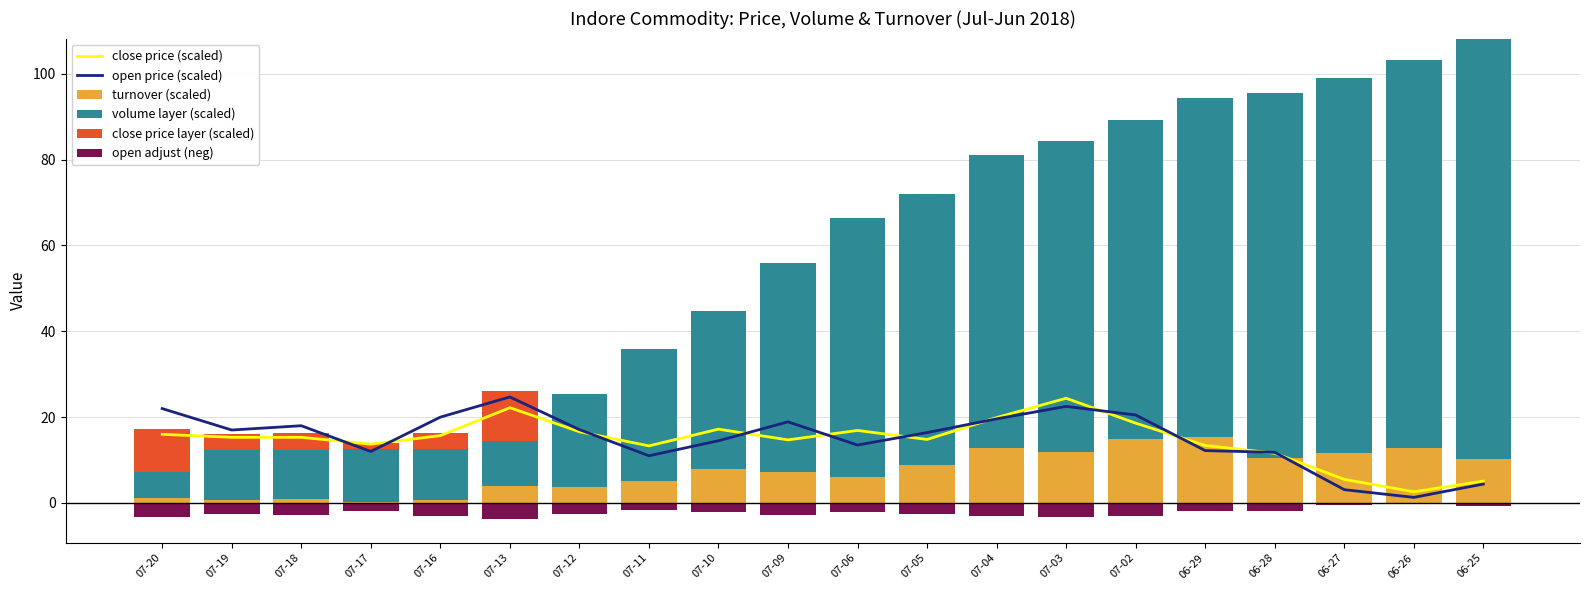

What is the value of the close price layer (scaled) bar at the 3rd from the left?

3.8